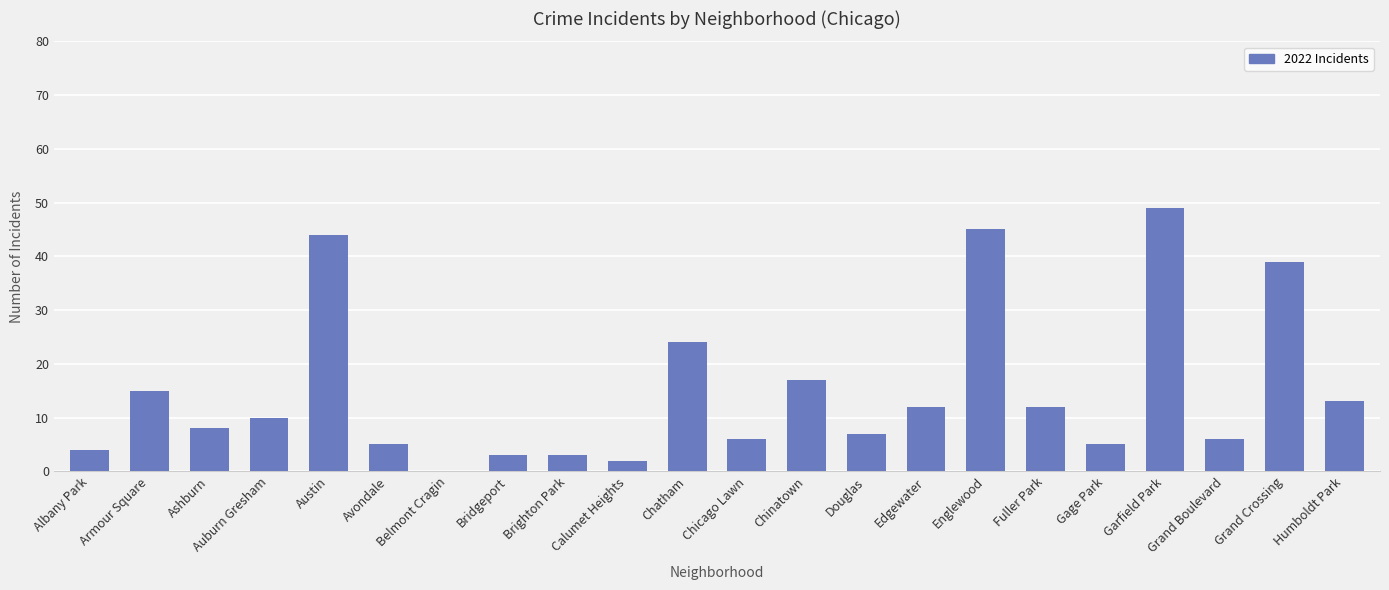

What is the approximate value at Humboldt Park?

13